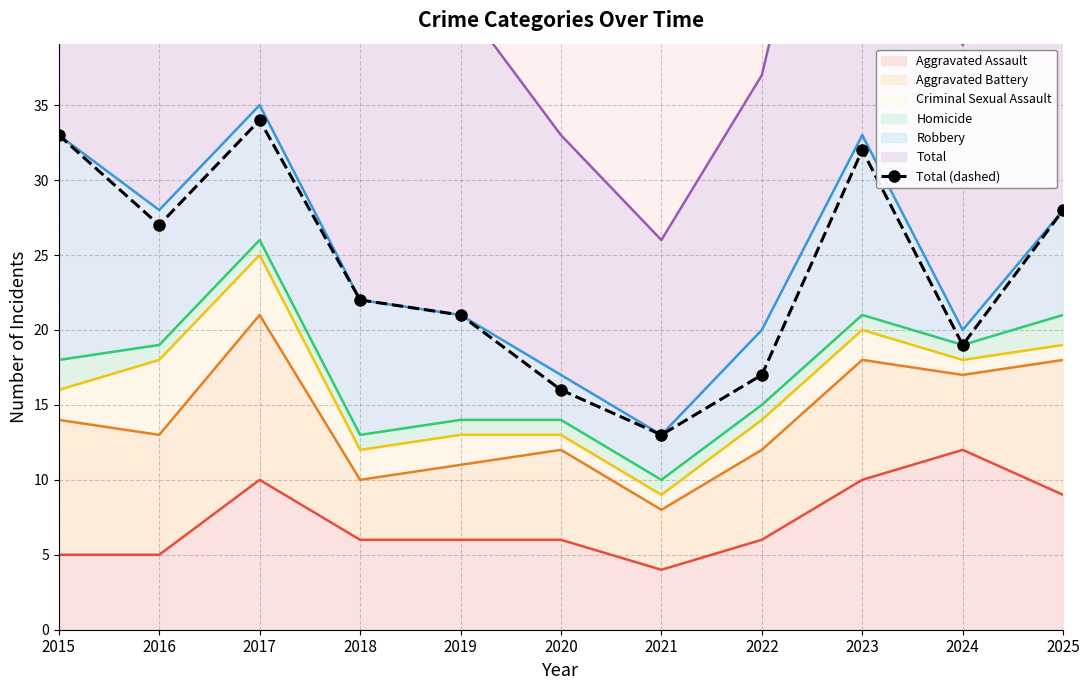

Reading left to right, list all the values displayed in this chart.

2015=33	2016=27	2017=34	2018=22	2019=21	2020=16	2021=13	2022=17	2023=32	2024=19	2025=28